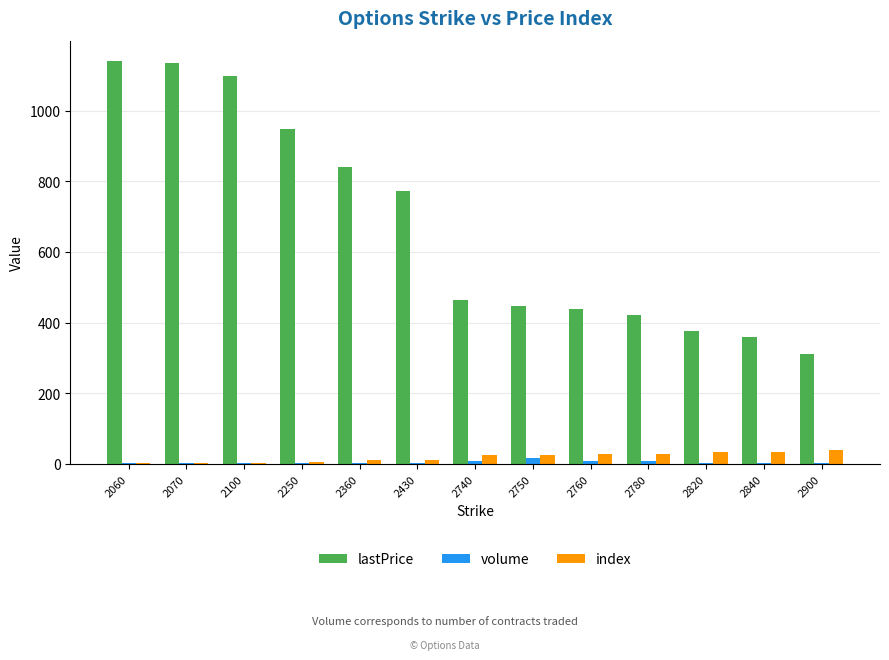

Which series has the largest total across all categories?

lastPrice